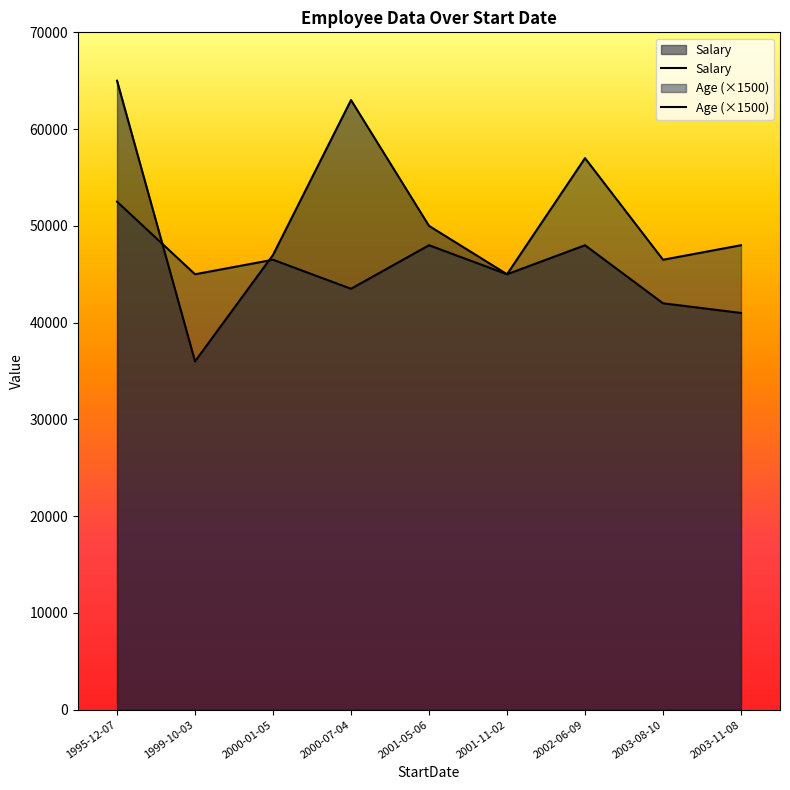

True or false: Age (×1500) has a value of 65070 at 2000-01-05.

False